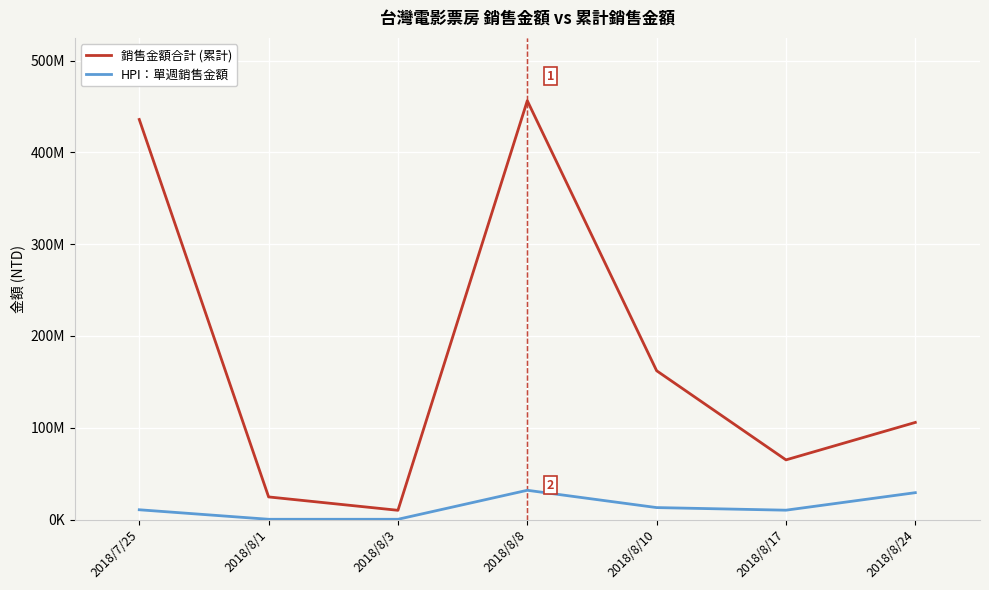

In 銷售金額合計 (累計), how many points are lower than both neighbors (excluding endpoints)?

2